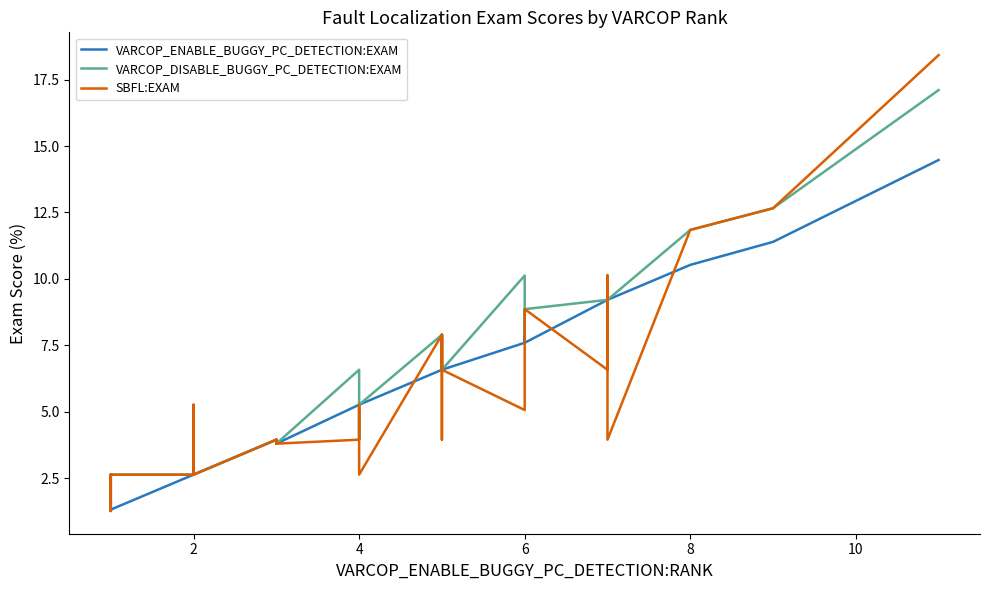

What is the value of the SBFL:EXAM point at the 21st from the left?

5.3